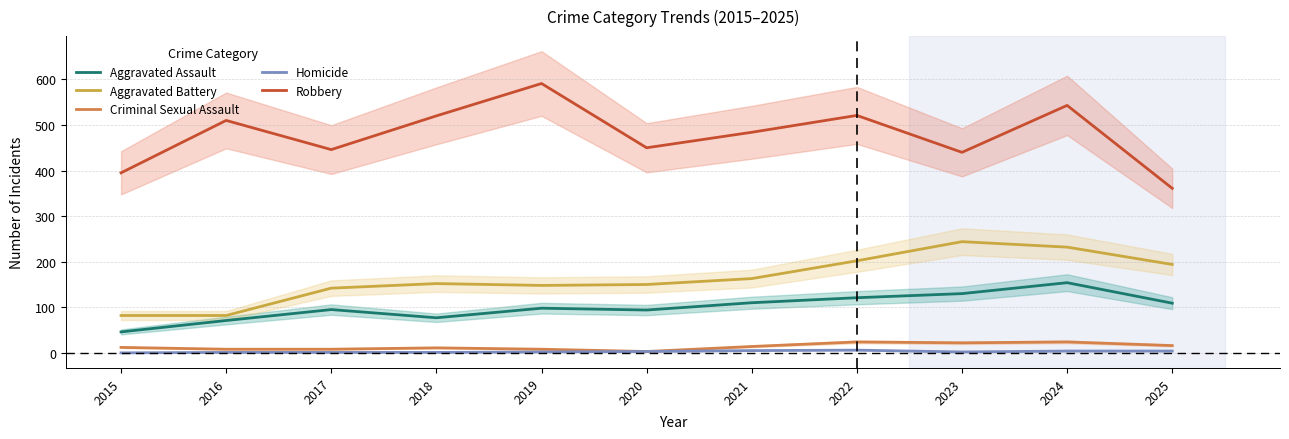

What is the difference between the maximum and second lowest values in the Robbery series?

196